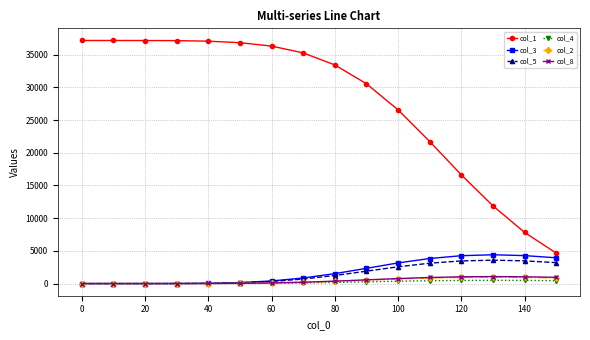

Which series has the largest total across all categories?

col_1